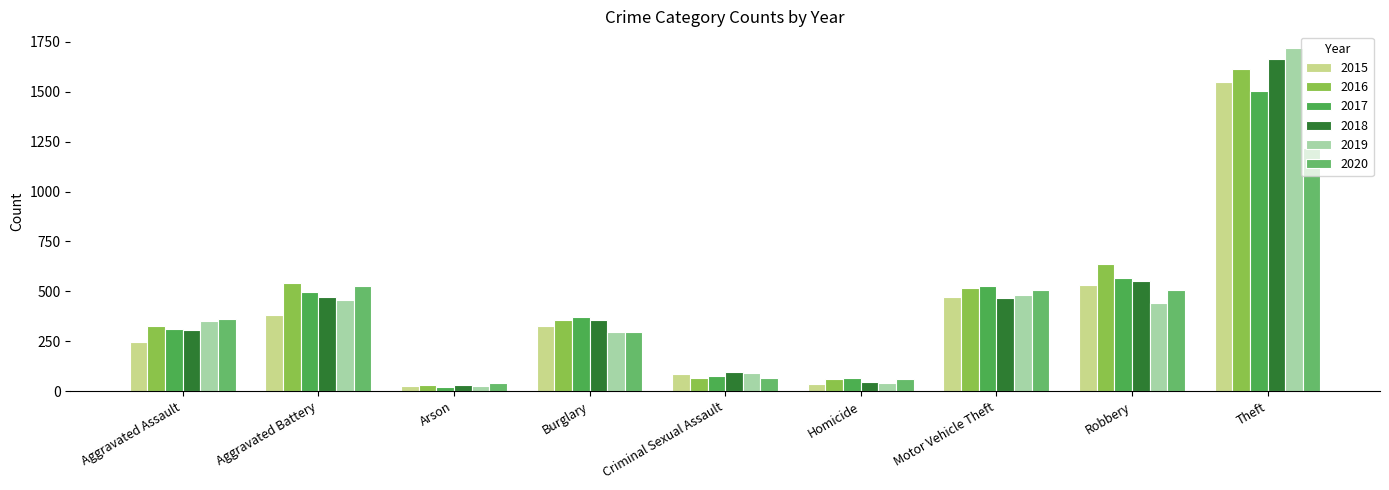

Is it true that 2015 equals 76 at Burglary?

False